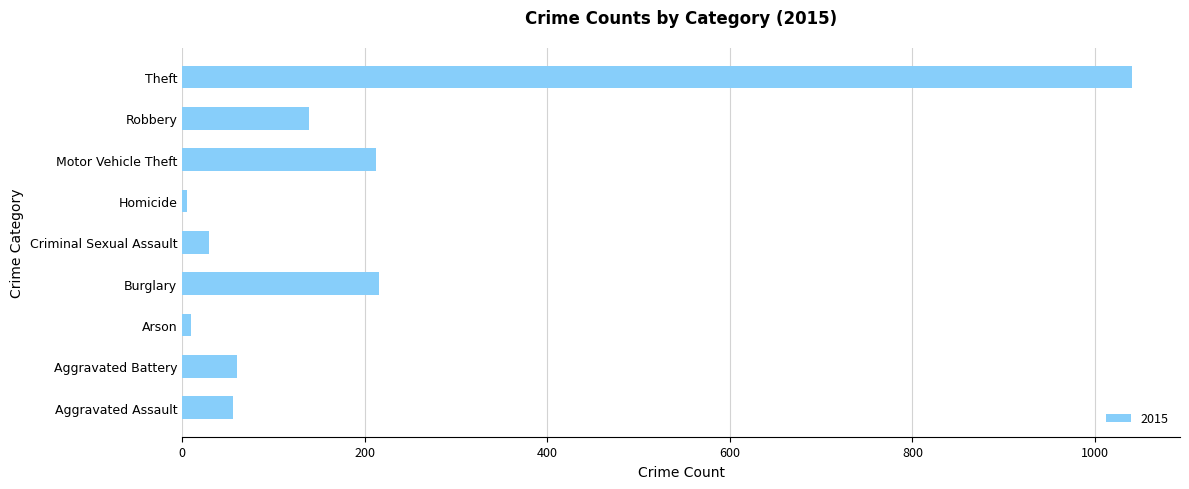

How many data points does each series have?

9